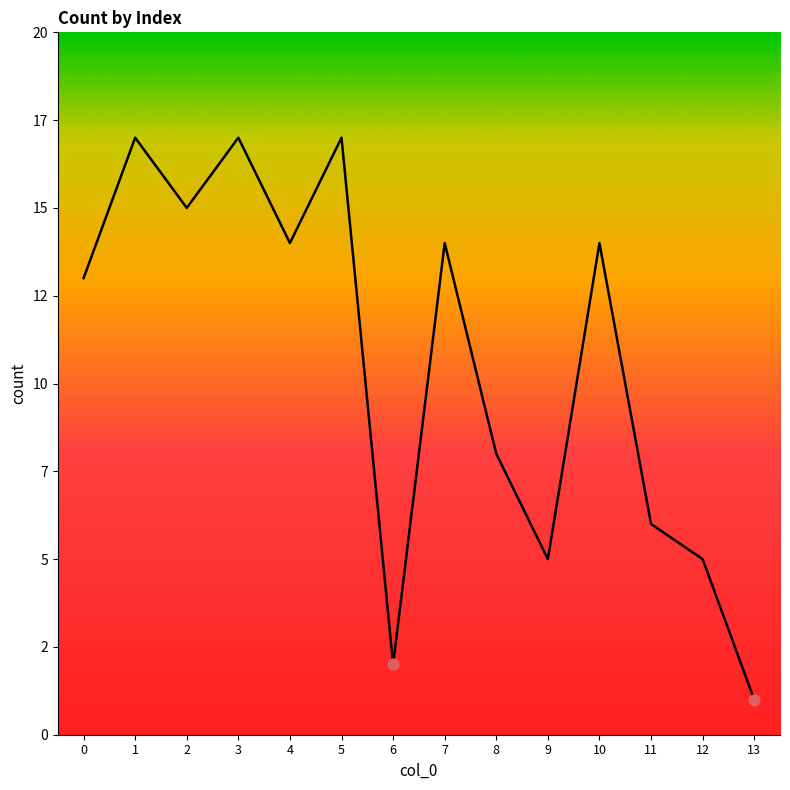

What is the change in value from 2 to 11?

-9